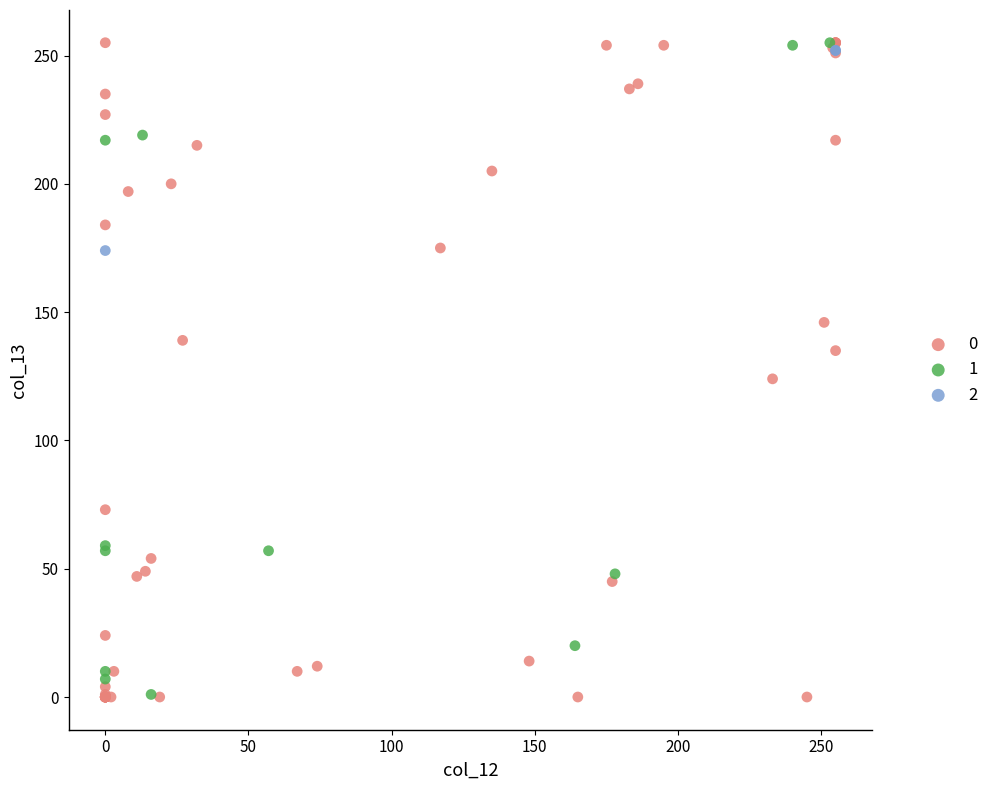

Which series has the widest spread of Y values?

0